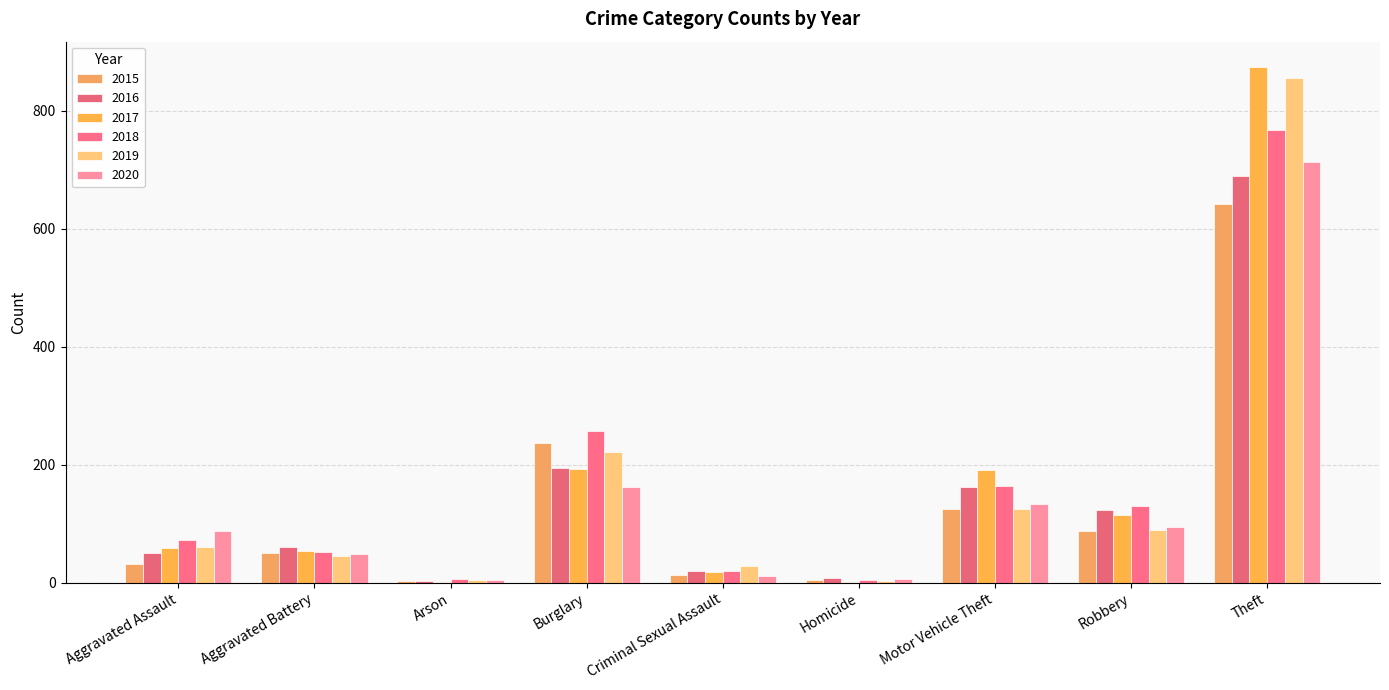

The 2016 series shows 123 at Robbery. True or false?

True